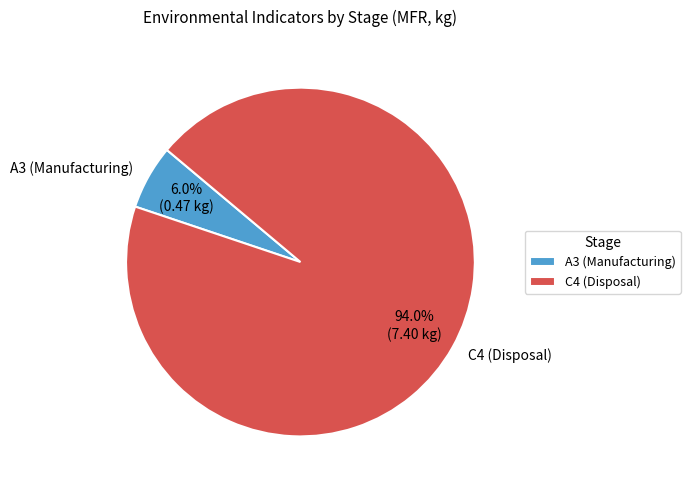

The A3 (Manufacturing) slice represents 1% of the pie. True or false?

False